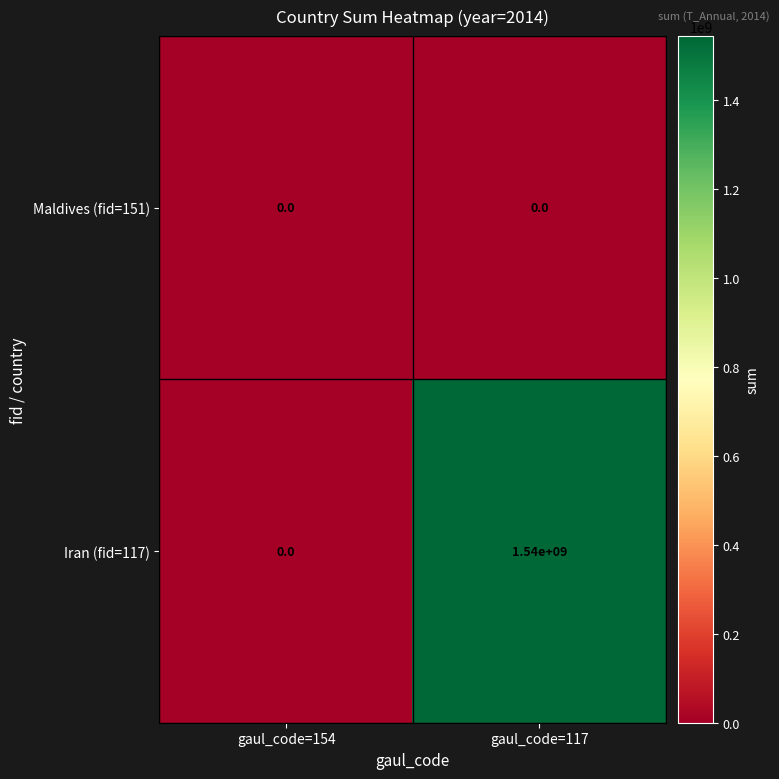

Count the number of categories in the chart.

2